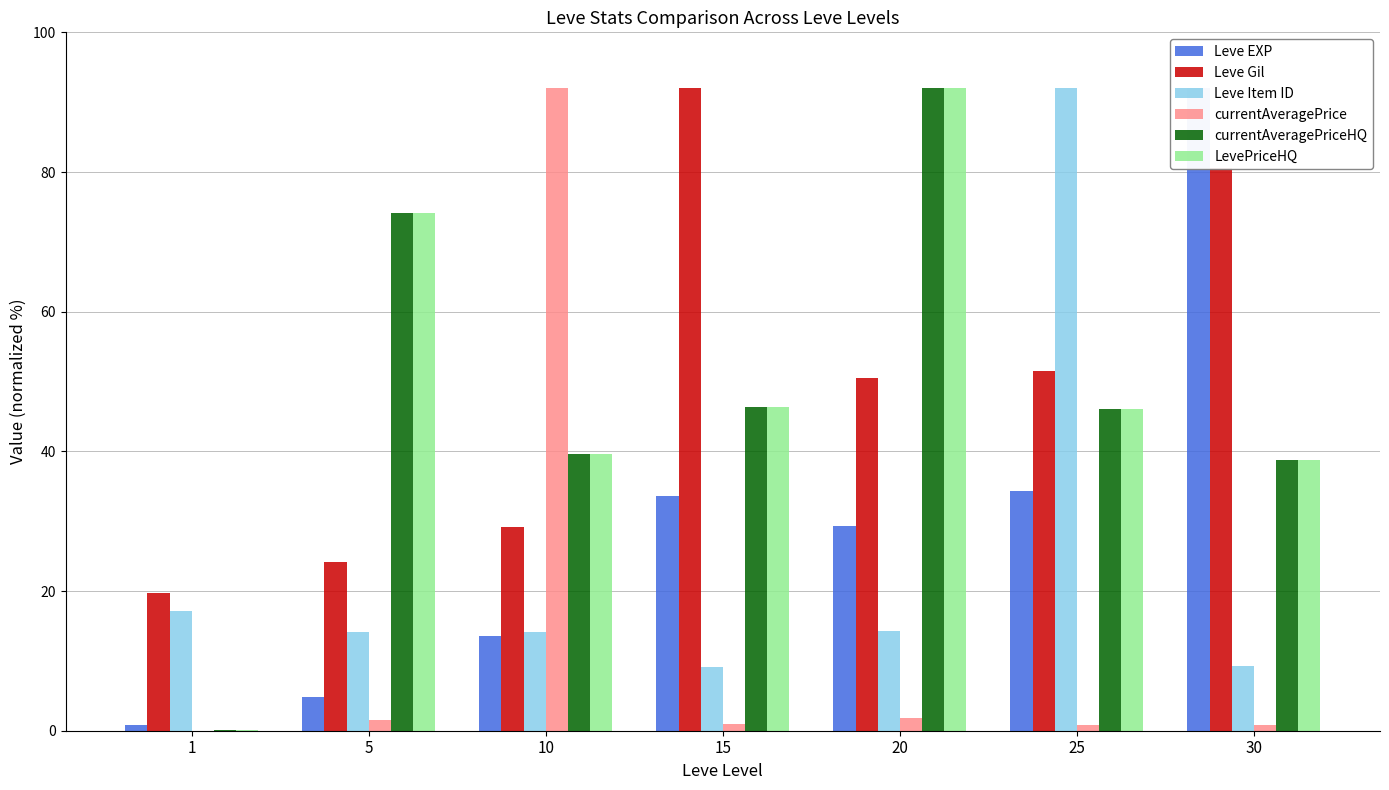

Reading right to left, list all the values displayed in this chart.

Leve EXP: 92.0	34.3	29.3	33.7	13.6	4.9	0.9
Leve Gil: 80.5	51.5	50.4	92.0	29.2	24.2	19.7
Leve Item ID: 9.3	92.0	14.2	9.1	14.2	14.2	17.1
currentAveragePrice: 0.8	0.8	1.9	1.0	92.0	1.5	0.0
currentAveragePriceHQ: 38.7	46.0	92.0	46.4	39.6	74.1	0.1
LevePriceHQ: 38.7	46.0	92.0	46.4	39.6	74.1	0.1